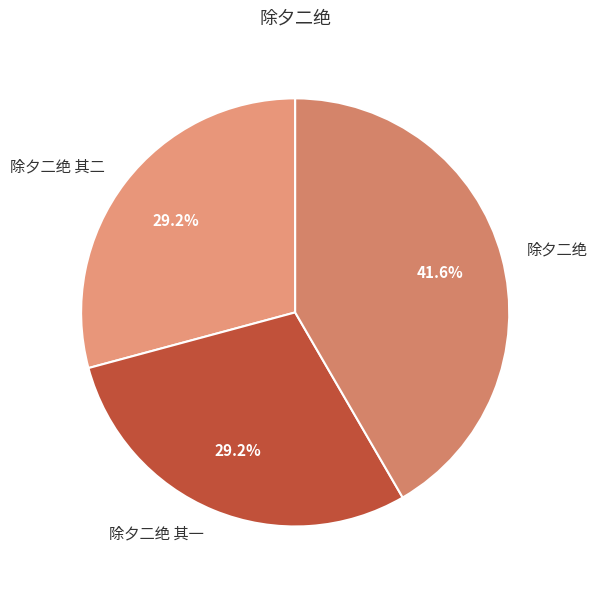

Combined, do 除夕二绝 and 除夕二绝 其一 account for over 50%?

Yes